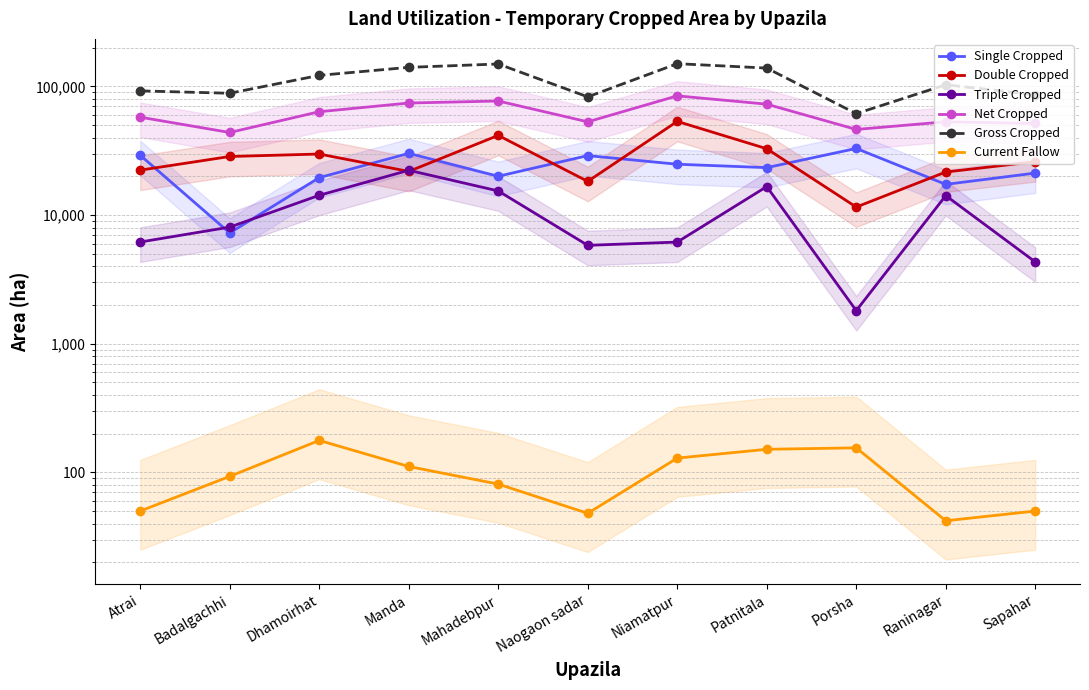

Rank the series by their maximum value, from highest to lowest.

Gross Cropped, Net Cropped, Double Cropped, Single Cropped, Triple Cropped, Current Fallow